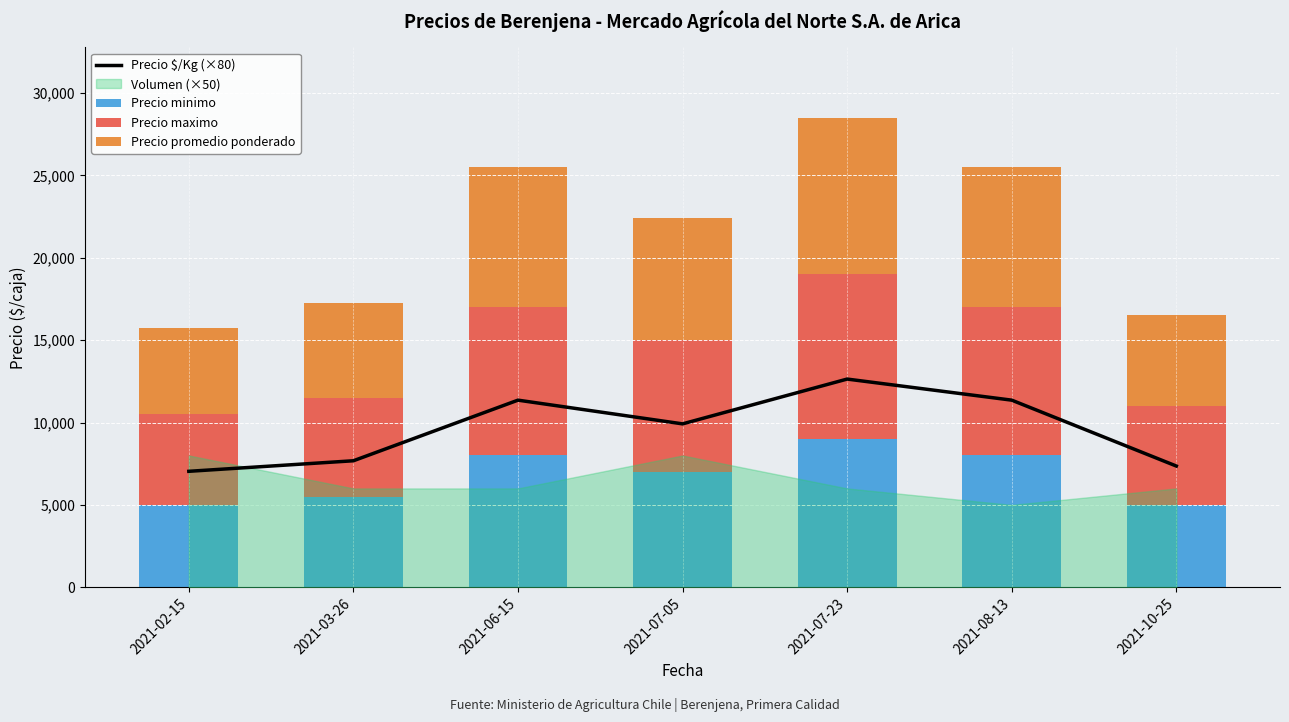

The value of Precio maximo at 2021-07-23 is 10000. True or false?

True